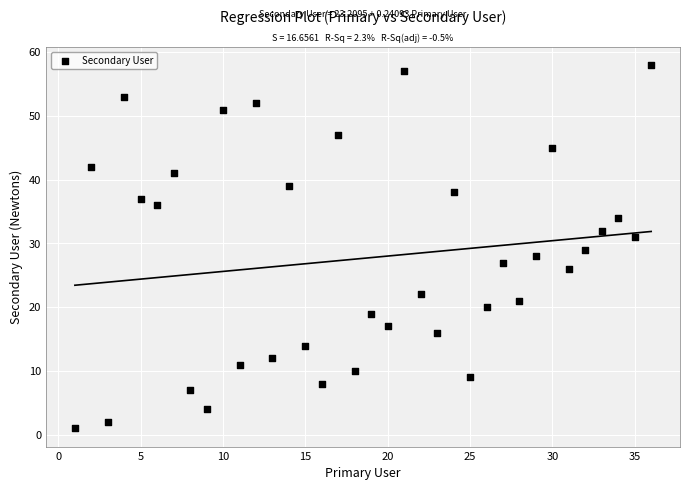

What is the range of X values (max minus min)?

35